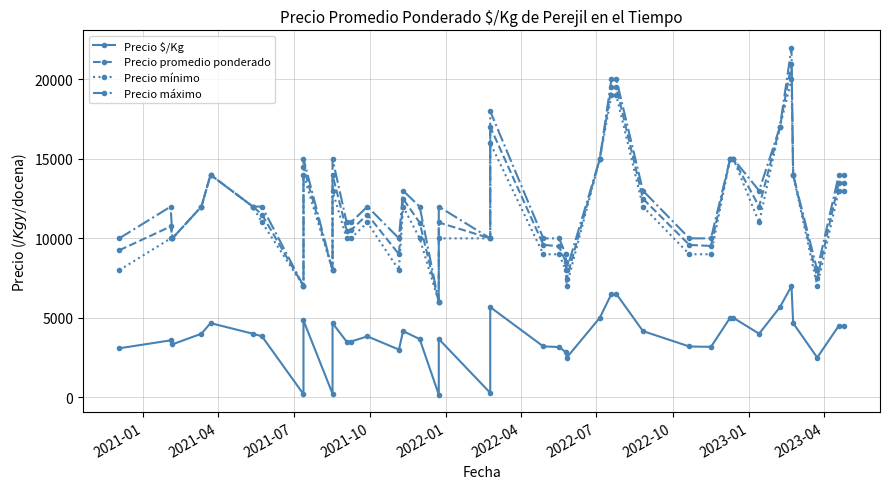

How many data points in Precio $/Kg are less than 3833?

19